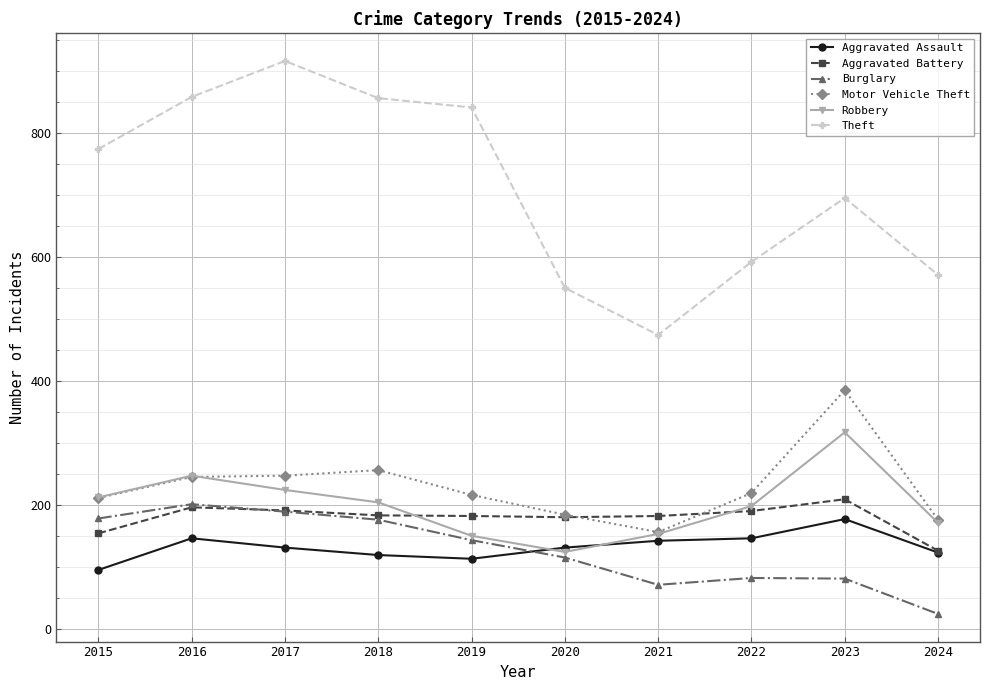

True or false: Aggravated Battery and Theft intersect in this chart.

False